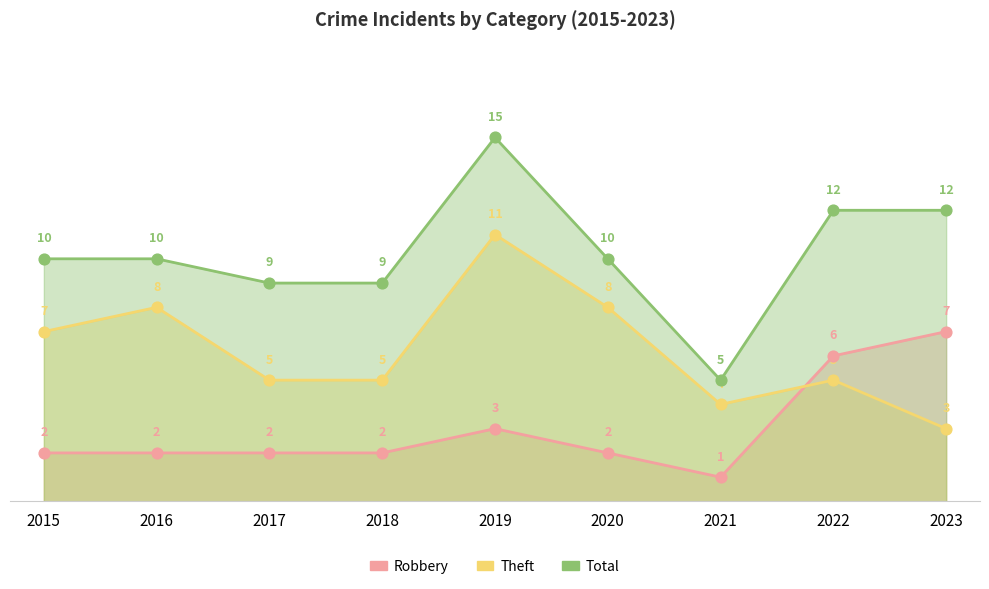

Which series has the largest total across all categories?

Total